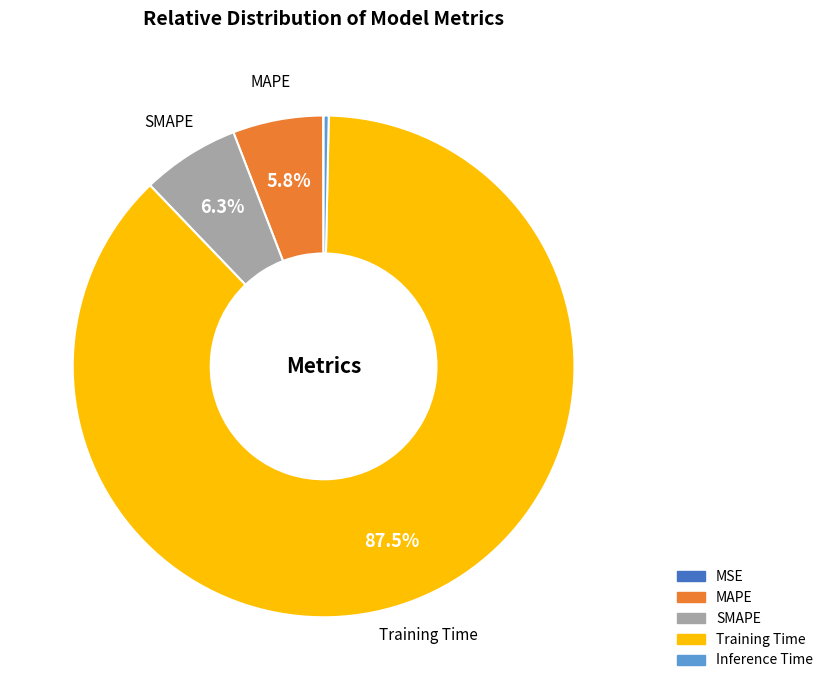

To the nearest percent, what is the difference between the Inference Time and Training Time slice percentages?

87%